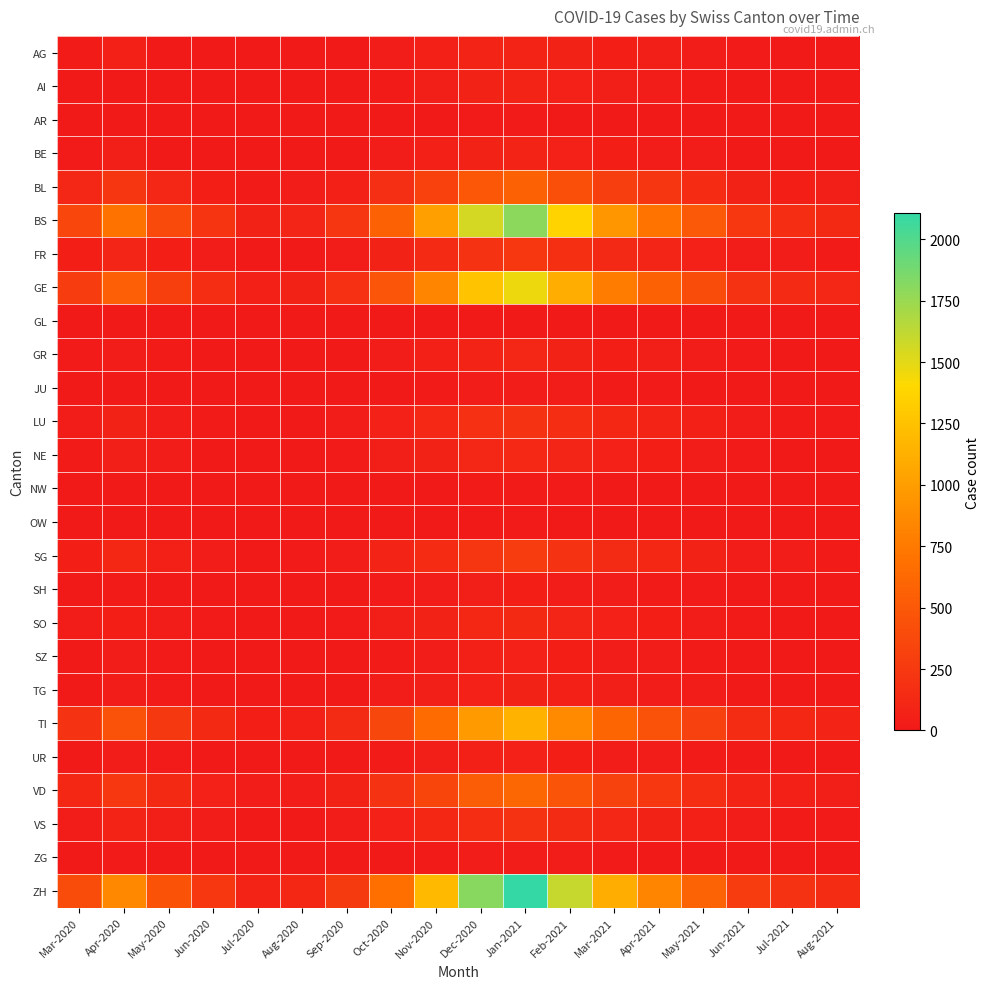

How many categories are shown in the chart?

18